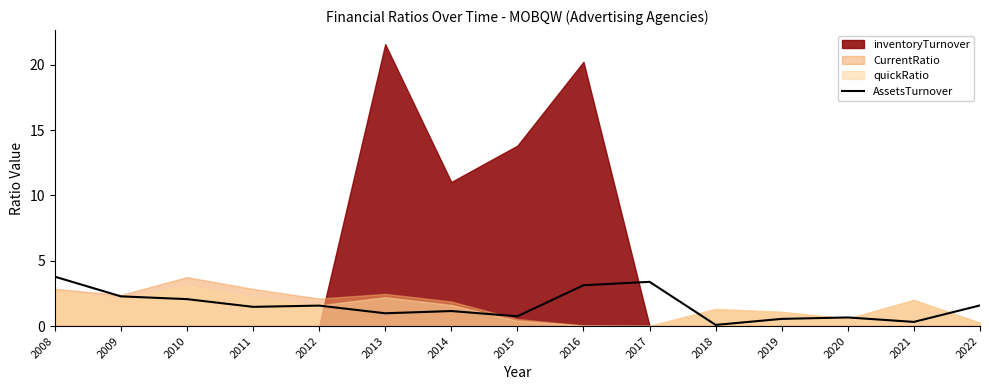

The chart shows a value of 1.5 at 2017. True or false?

False